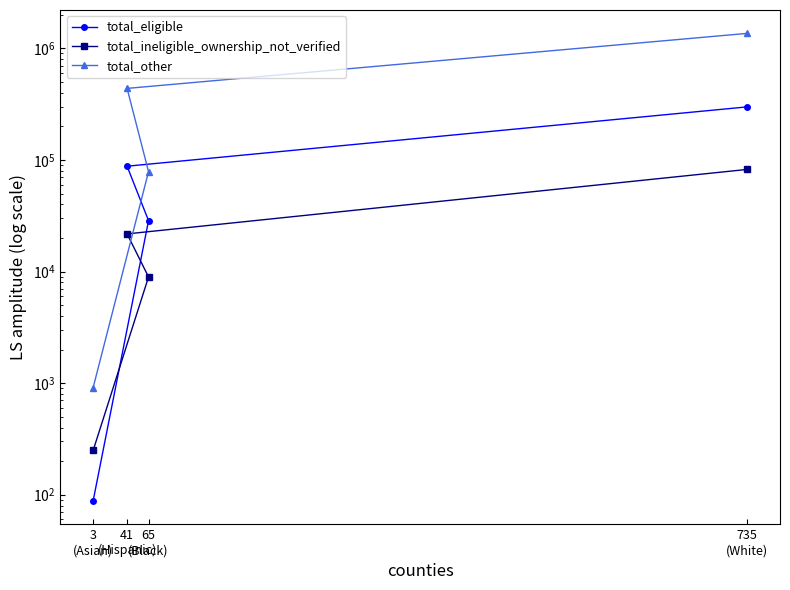

What is the minimum value for total_other?

911